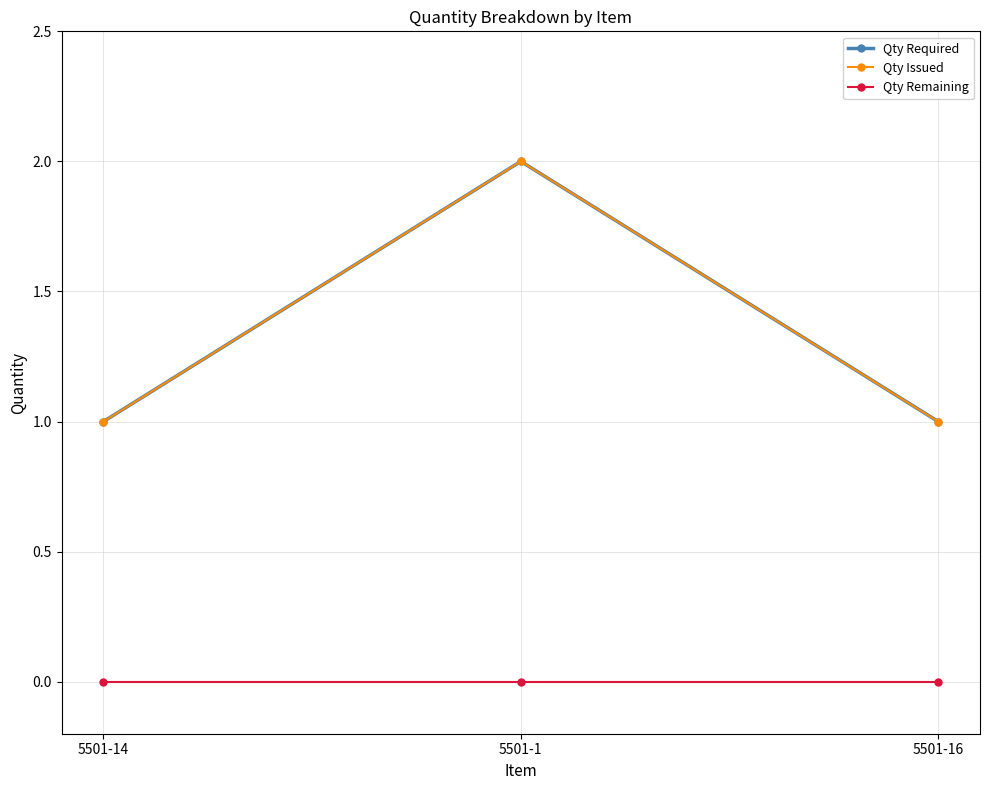

Reading left to right, list all the values displayed in this chart.

Qty Required: 1	2	1
Qty Issued: 1	2	1
Qty Remaining: 0	0	0